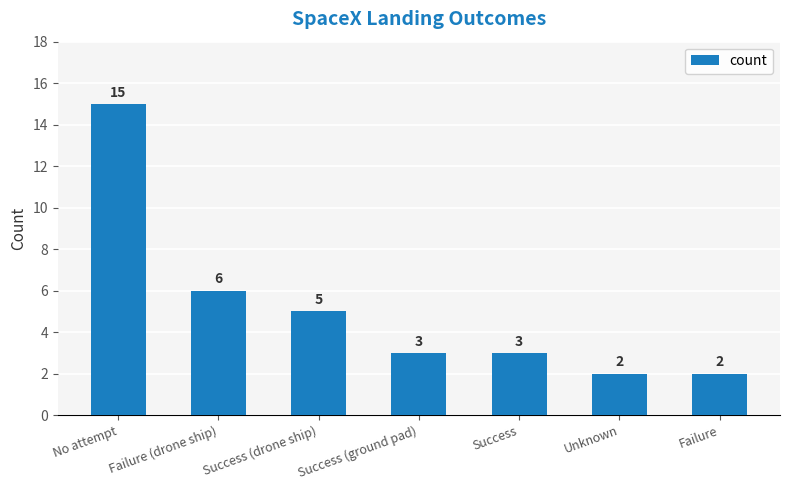

What position from the right is Success (ground pad)?

4